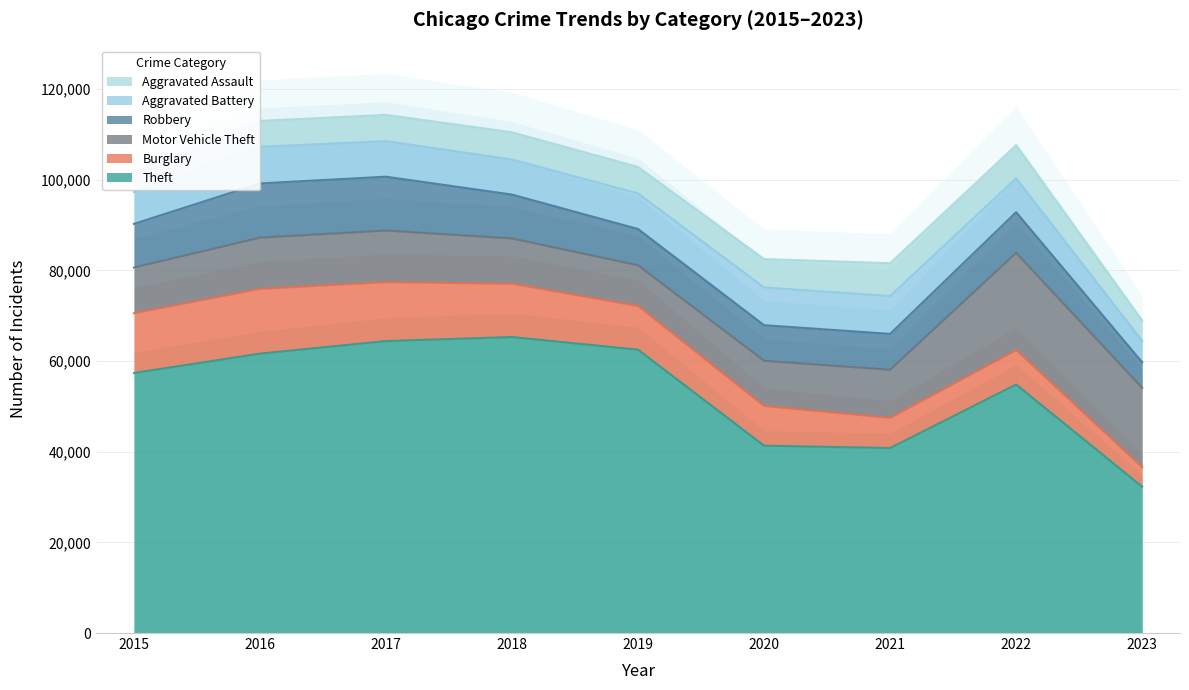

At 2022, list the series in order from largest to smallest.

Theft, Motor Vehicle Theft, Robbery, Burglary, Aggravated Battery, Aggravated Assault